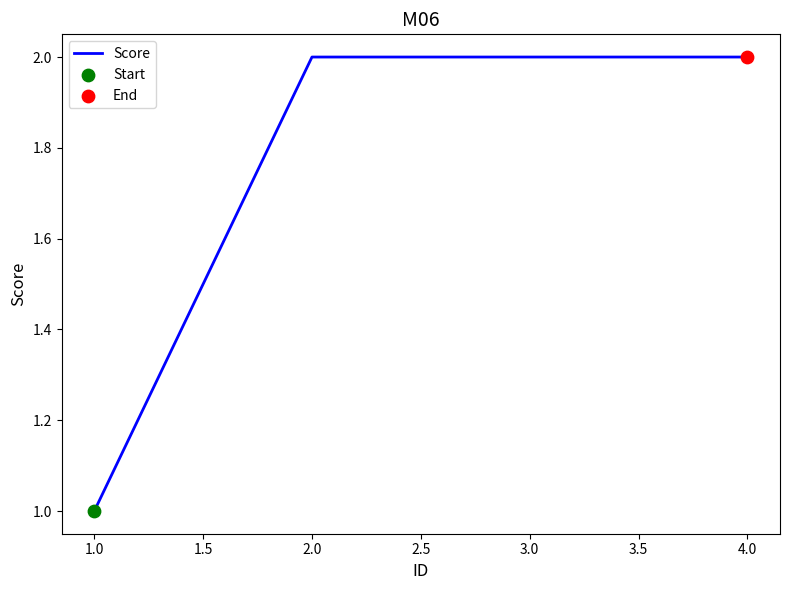

What is the change in value from 1.0 to 3.0?

+1